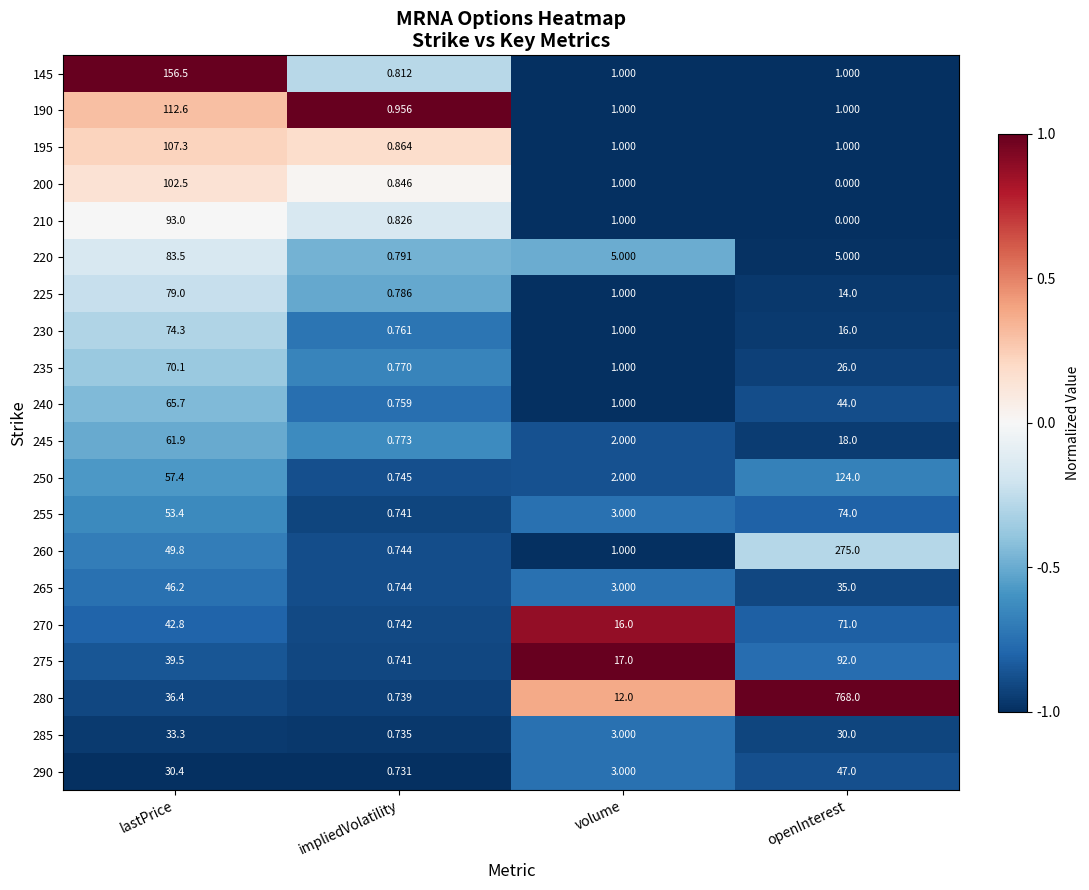

Where does the 220 series first go above 5?

lastPrice